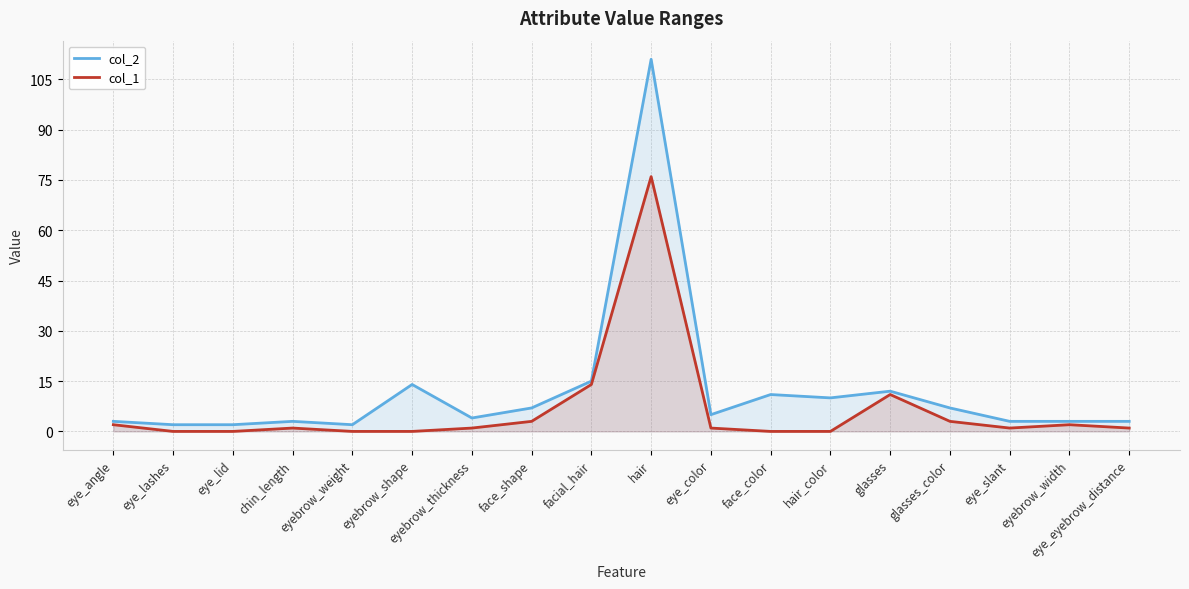

At which category is the sum across all series the highest?

hair